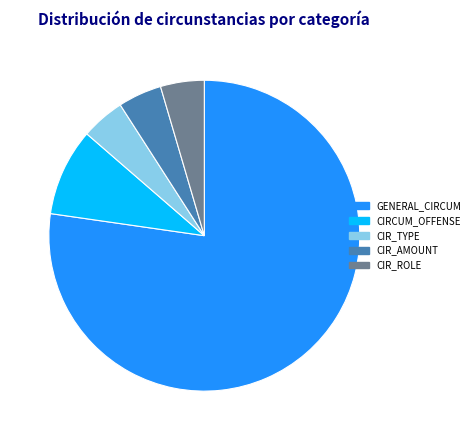

Is there any slice that represents more than half of the pie?

Yes